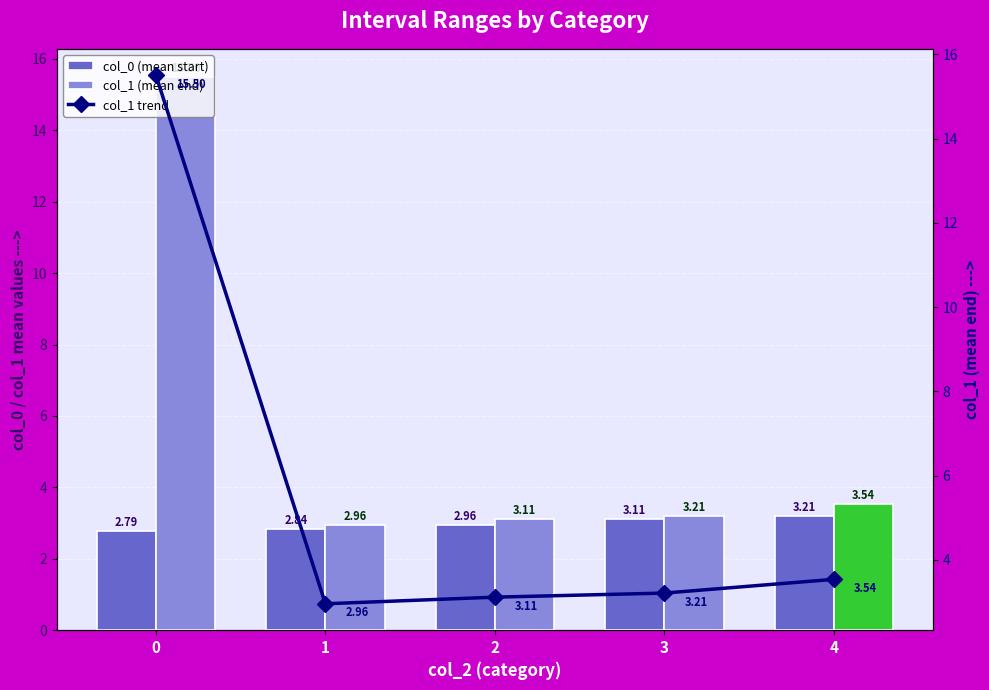

What is the maximum value for col_1 trend?

15.5